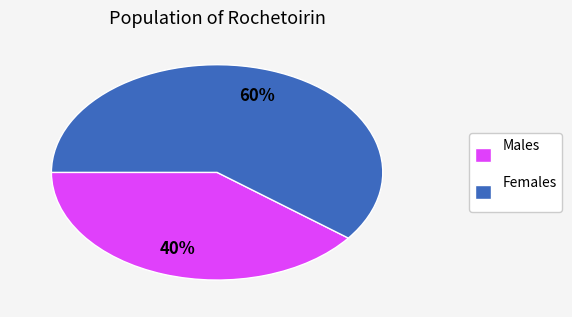

To the nearest percent, what is the average slice percentage?

50%